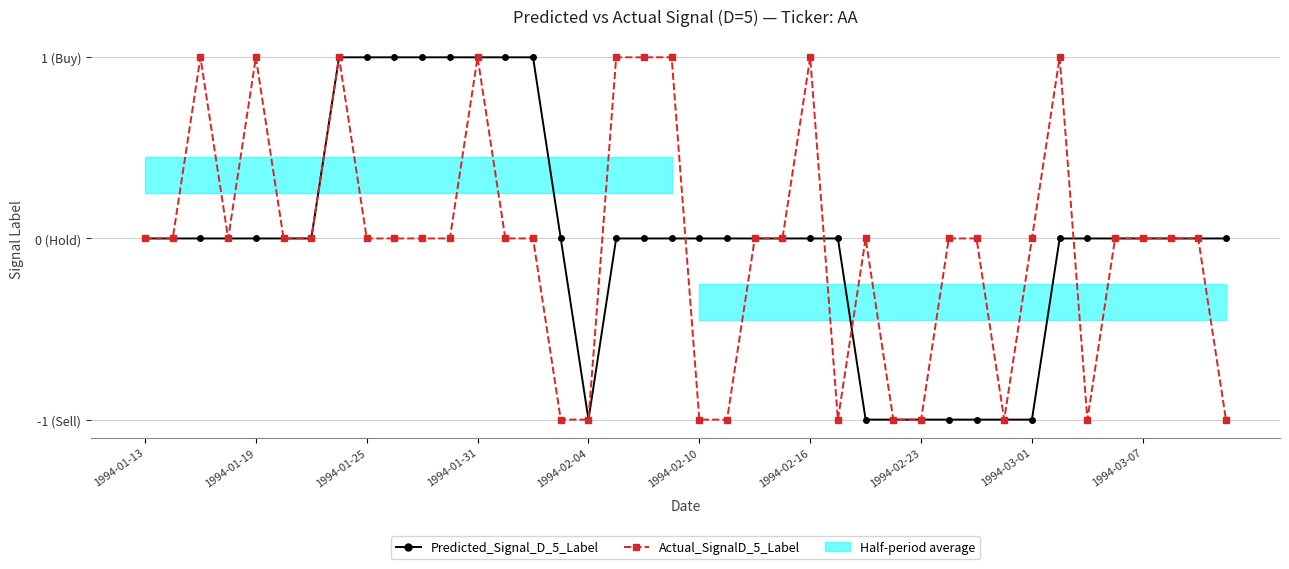

After their last crossing, which series has the higher values: Predicted_Signal_D_5_Label or Actual_SignalD_5_Label?

Predicted_Signal_D_5_Label